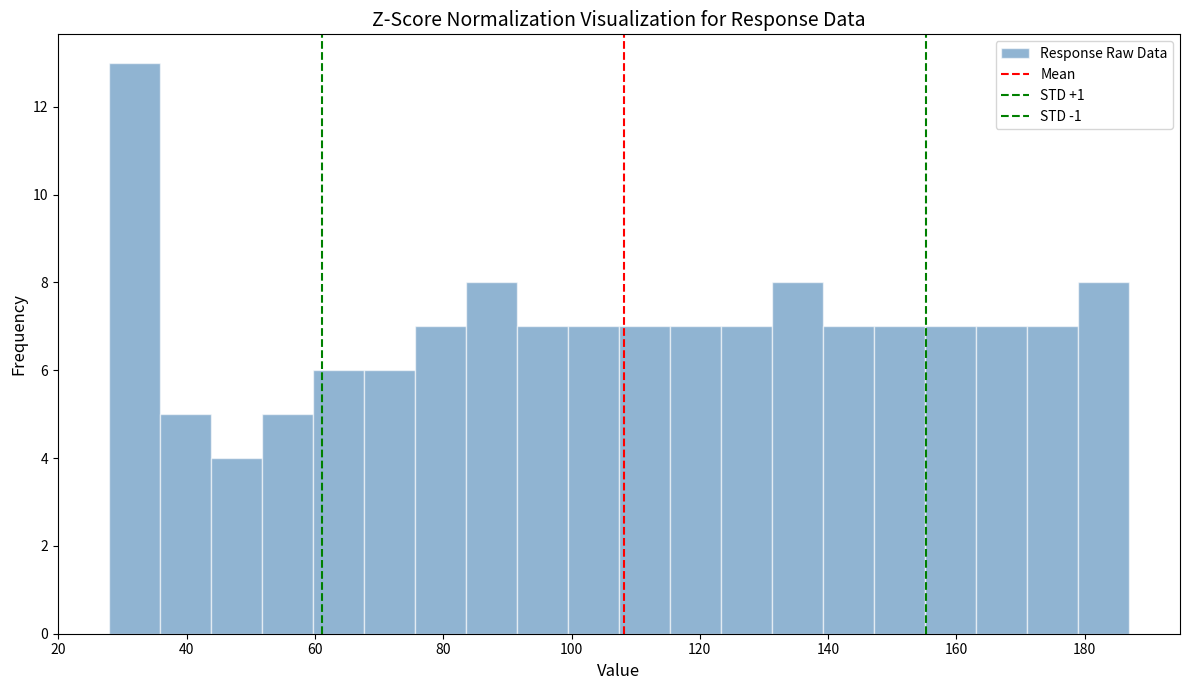

Read against the x-axis, roughly where is the centre of the tallest bar?

32